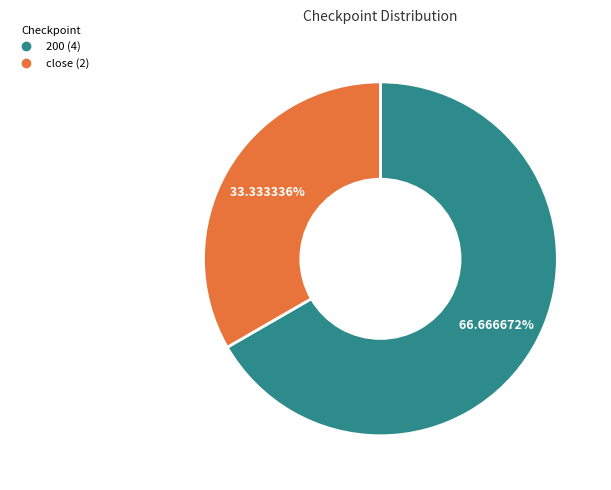

Combined, what portion of the pie is close and 200?

100.0%